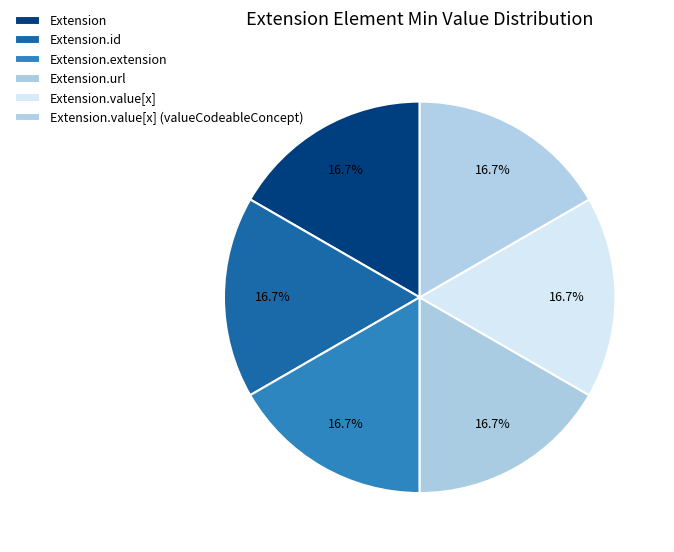

How many segments does this pie chart have?

6